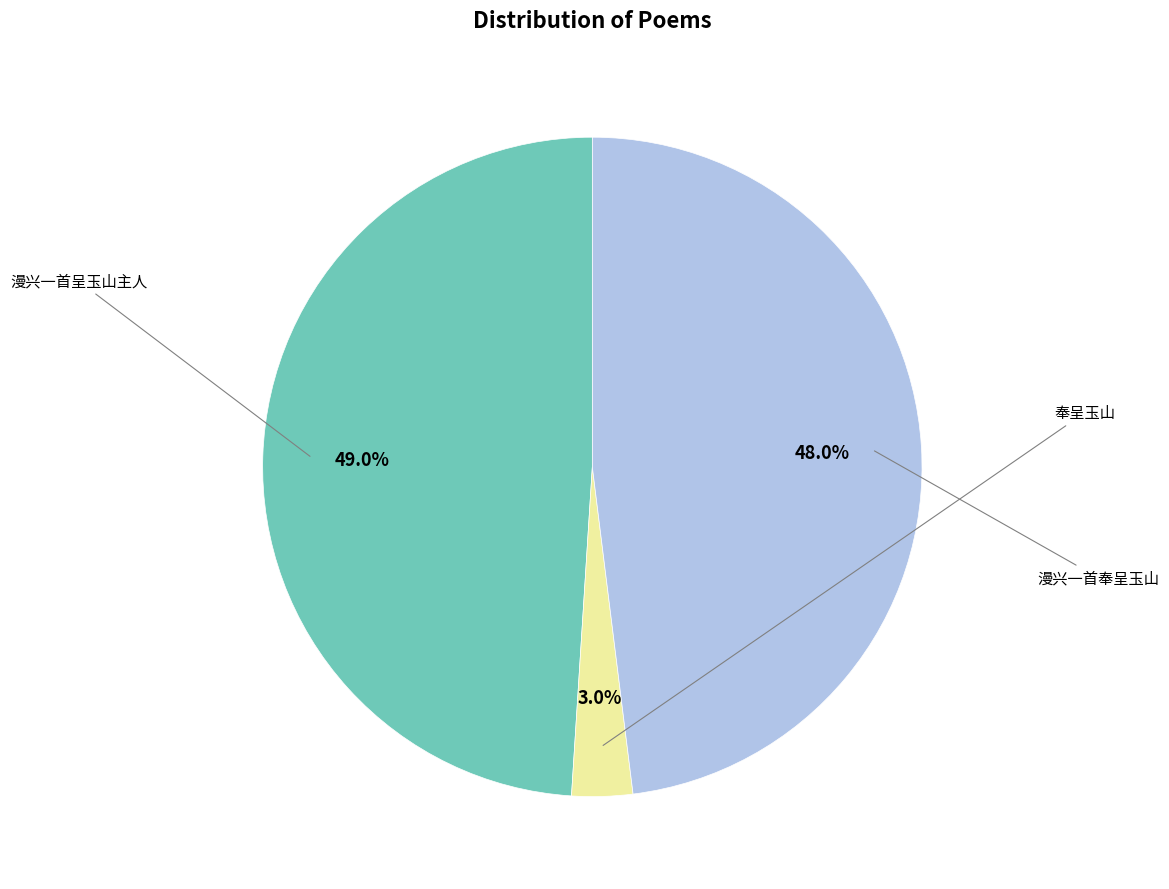

Is there a majority slice in this chart?

No